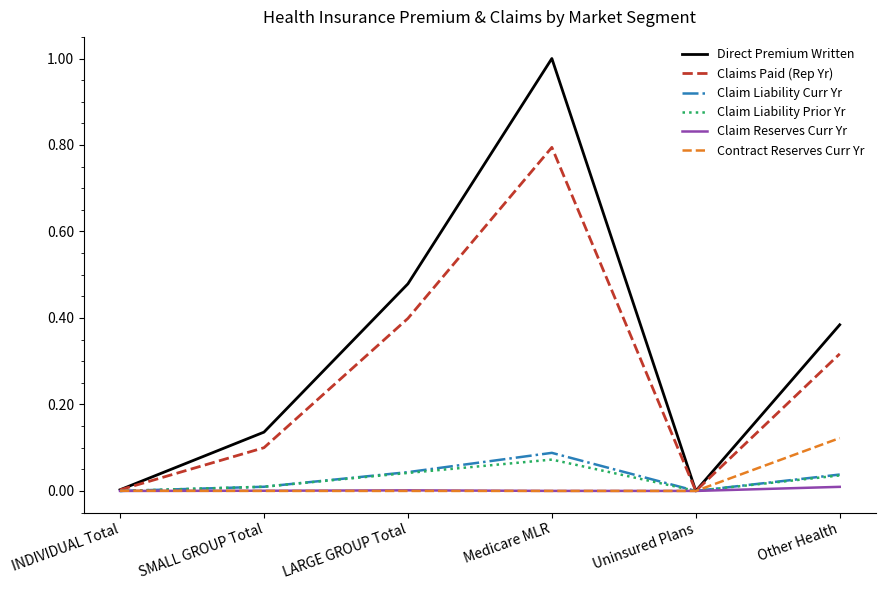

The Contract Reserves Curr Yr series shows 0.0 at Uninsured Plans. True or false?

True